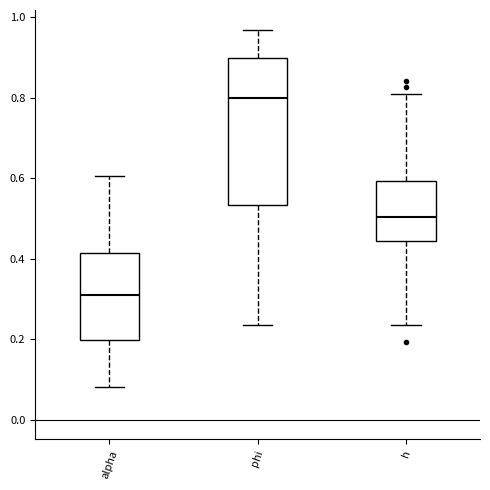

Reading left to right, read every box against the y-axis: the position of its median line, the range the box covers, and the ends of its whiskers. The values are not printed on the chart, so give them approximately, as read against the axis.

alpha: median 0.32, box 0.20 to 0.42, whiskers 0.08 to 0.60
phi: median 0.80, box 0.54 to 0.90, whiskers 0.24 to 0.96
h: median 0.50, box 0.44 to 0.60, whiskers 0.24 to 0.80